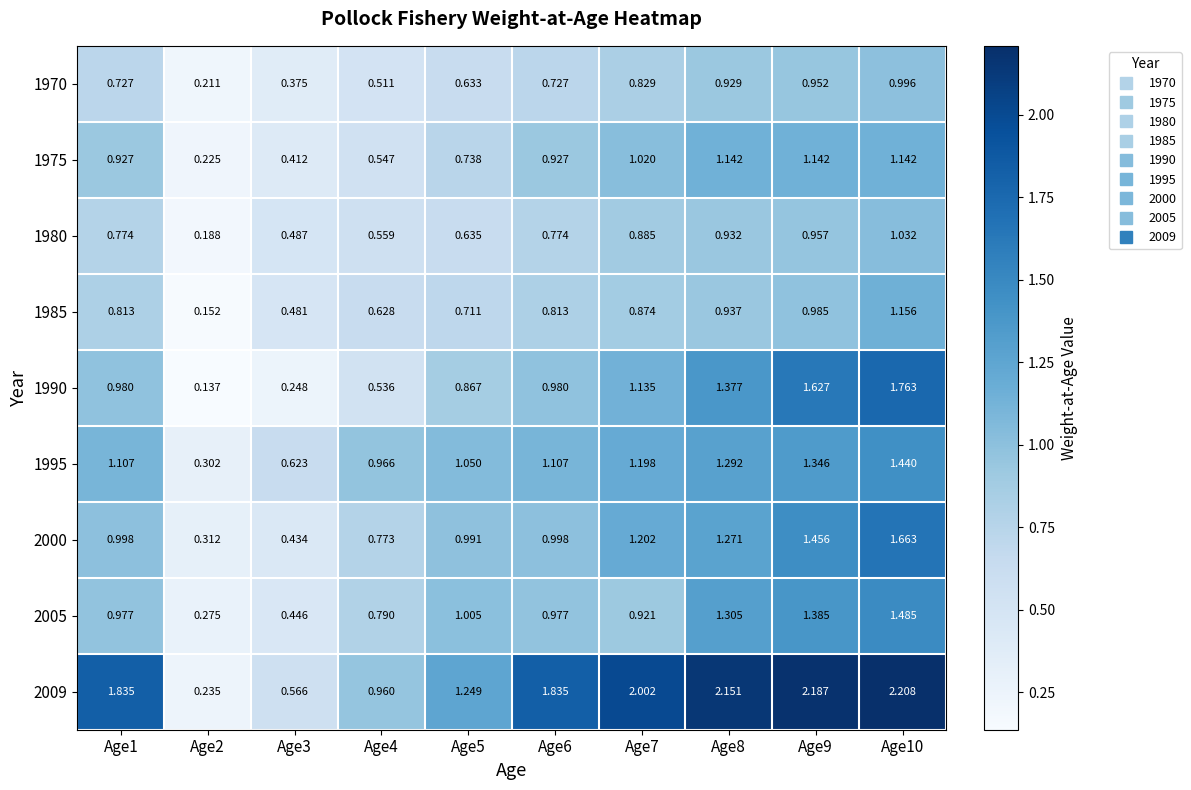

Is the value of 1970 at Age2 greater than the value of 1985 at Age7?

No